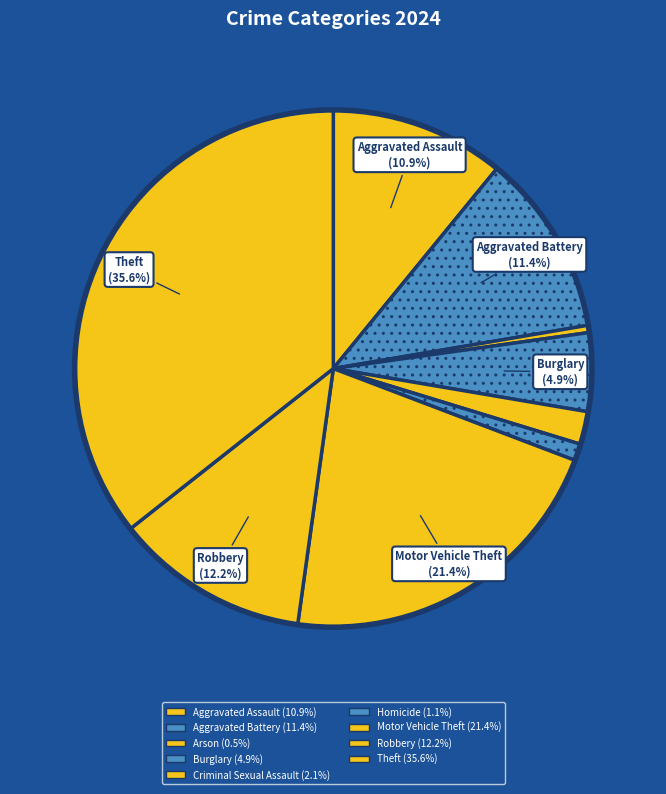

How many slices are in this pie chart?

9